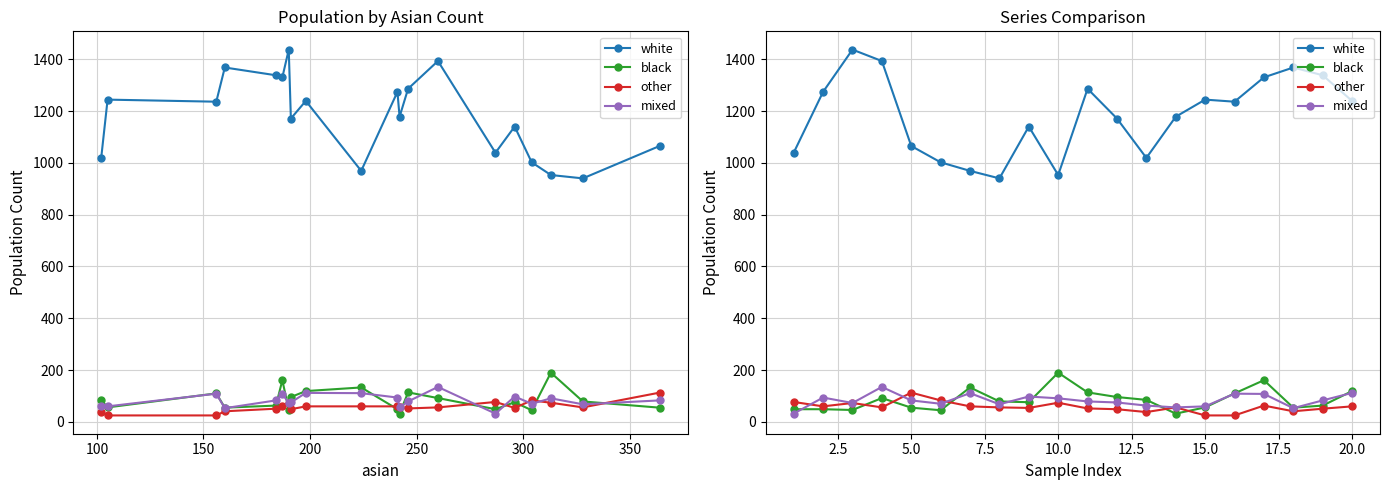

Does the chart have visible grid lines?

Yes